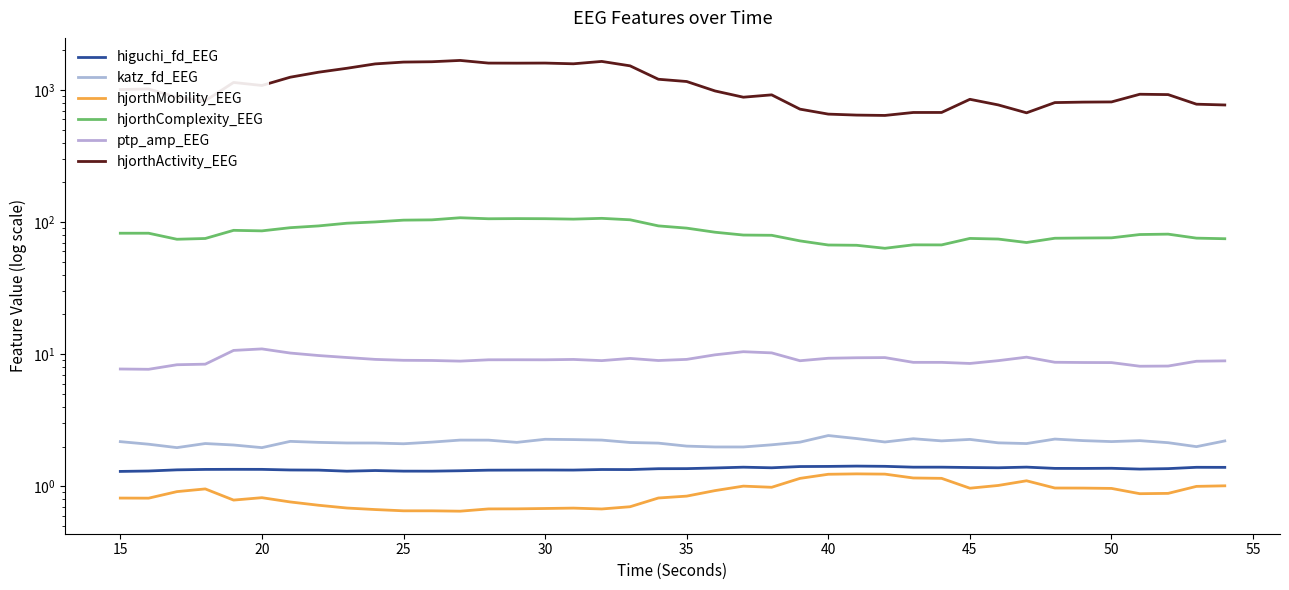

List the labels in order of higuchi_fd_EEG value, largest first.

26, 27, 25, 24, 32, 29, 28, 22, 38, 39, 30, 31, 23, 21, 35, 33, 34, 37, 20, 19, 36, 30, 35, 25, 17, 18, 20, 40, 15, 16, 14, 45, 13, 55, 12, 15, 60, 11, 50, 10